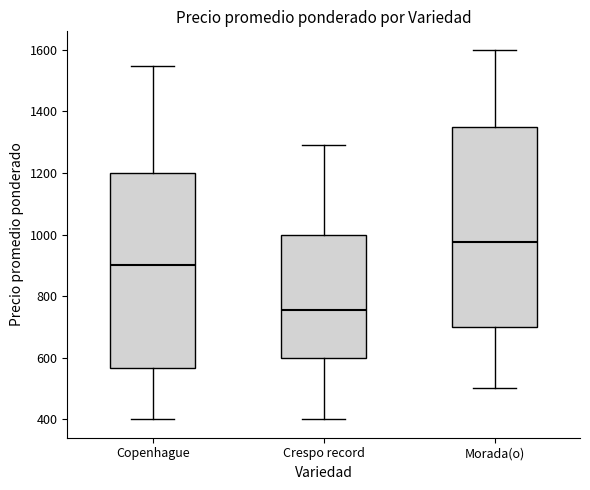

Where does the lower whisker of the box for Crespo record end on the y-axis? The values are not printed on the chart, so give them approximately, as read against the axis.

400